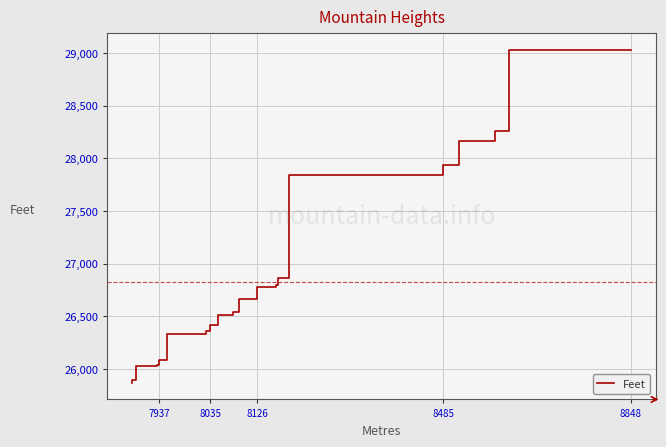

What is the smallest value displayed?

25869